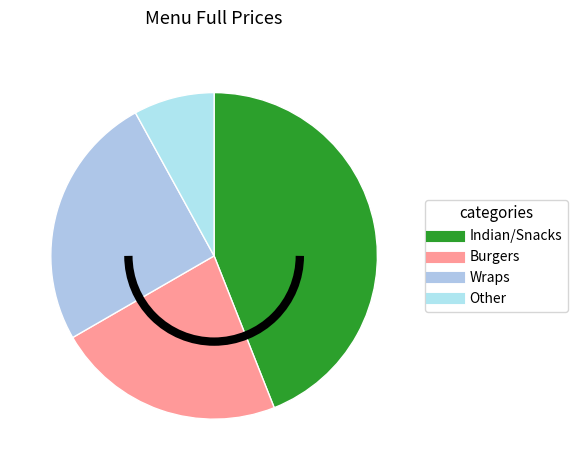

How many slices are in this pie chart?

4